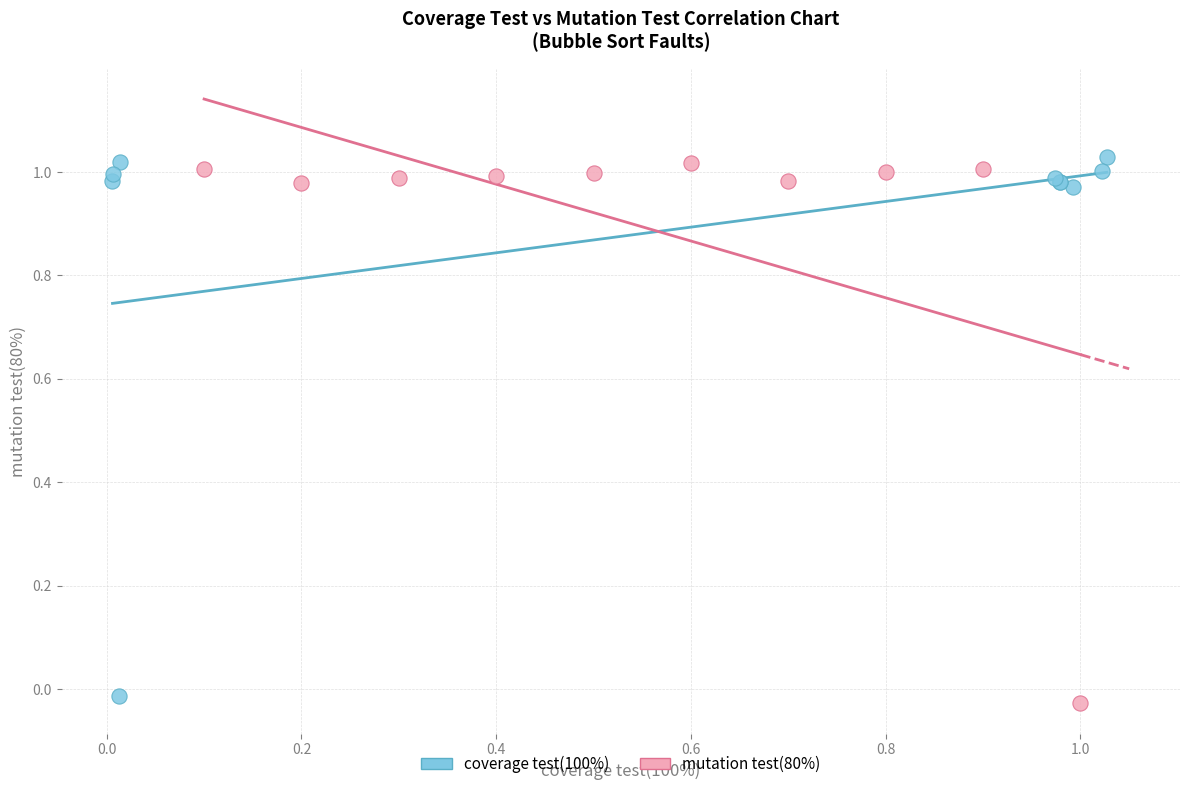

What are all the series names shown in the legend?

coverage test(100%), mutation test(80%)